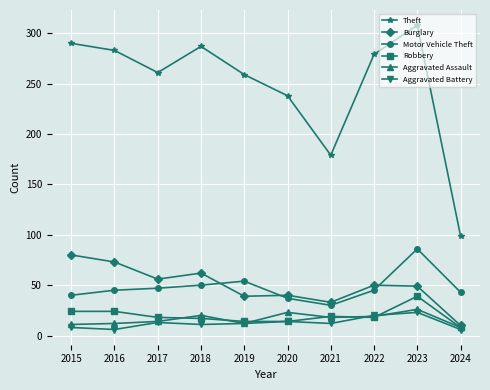

What is the value of the Aggravated Battery point at the 4th from the left?

11